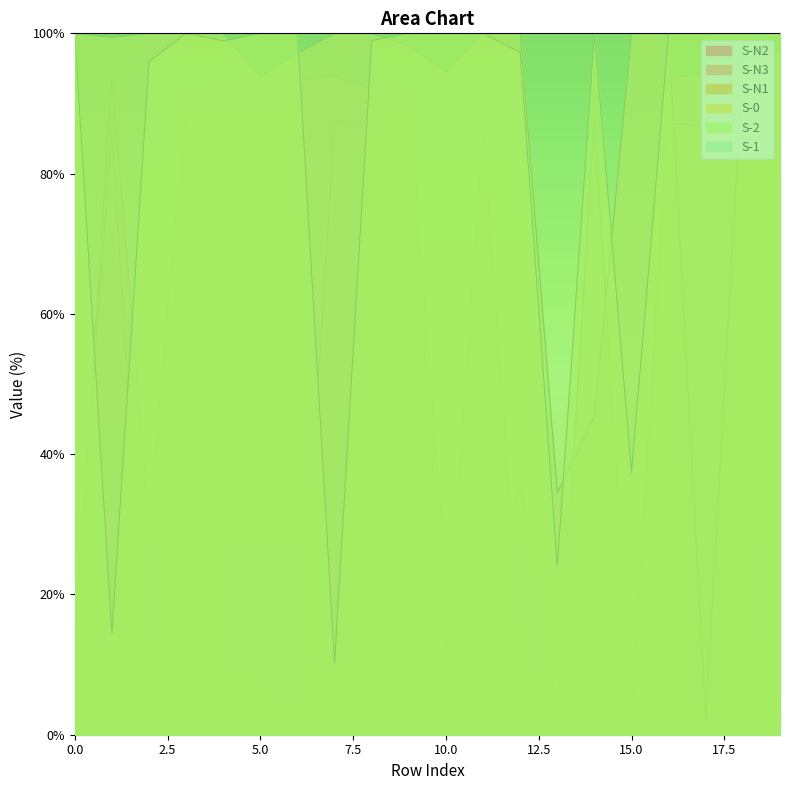

How many data points in S-N2 are less than 91?

8